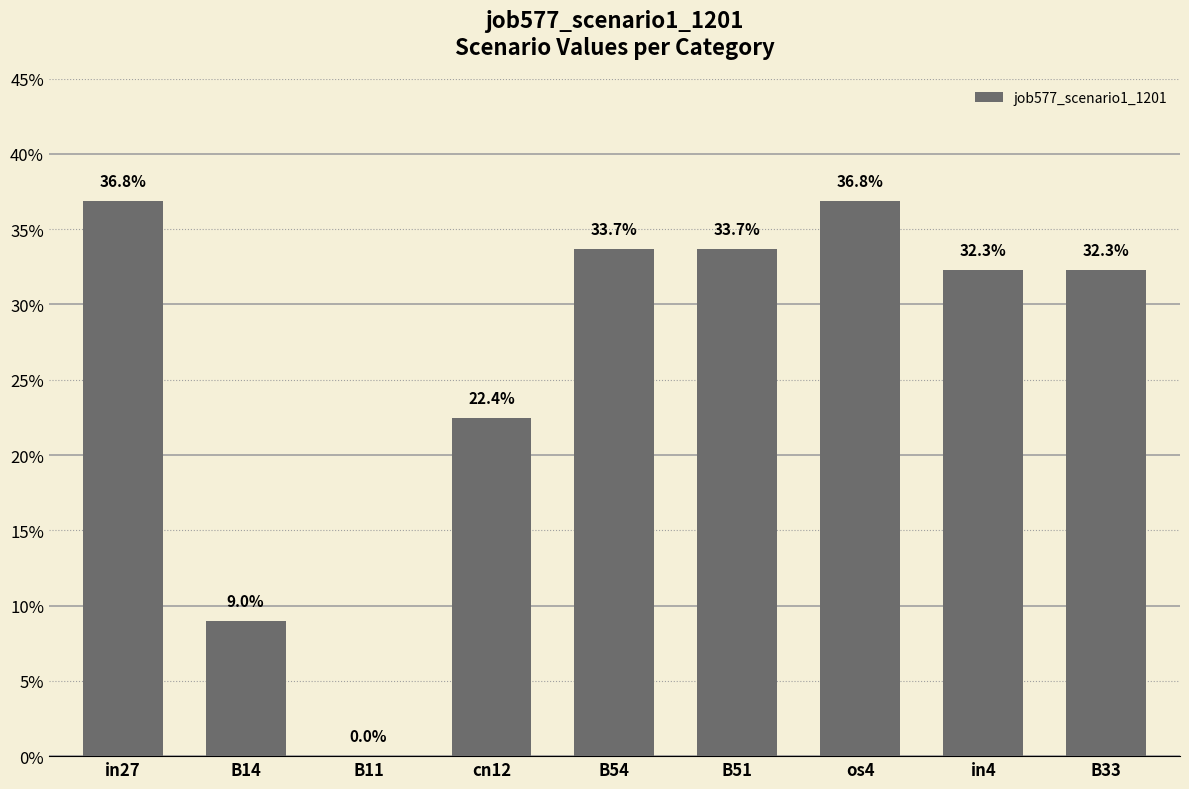

What value does the data have at B33?

0.3